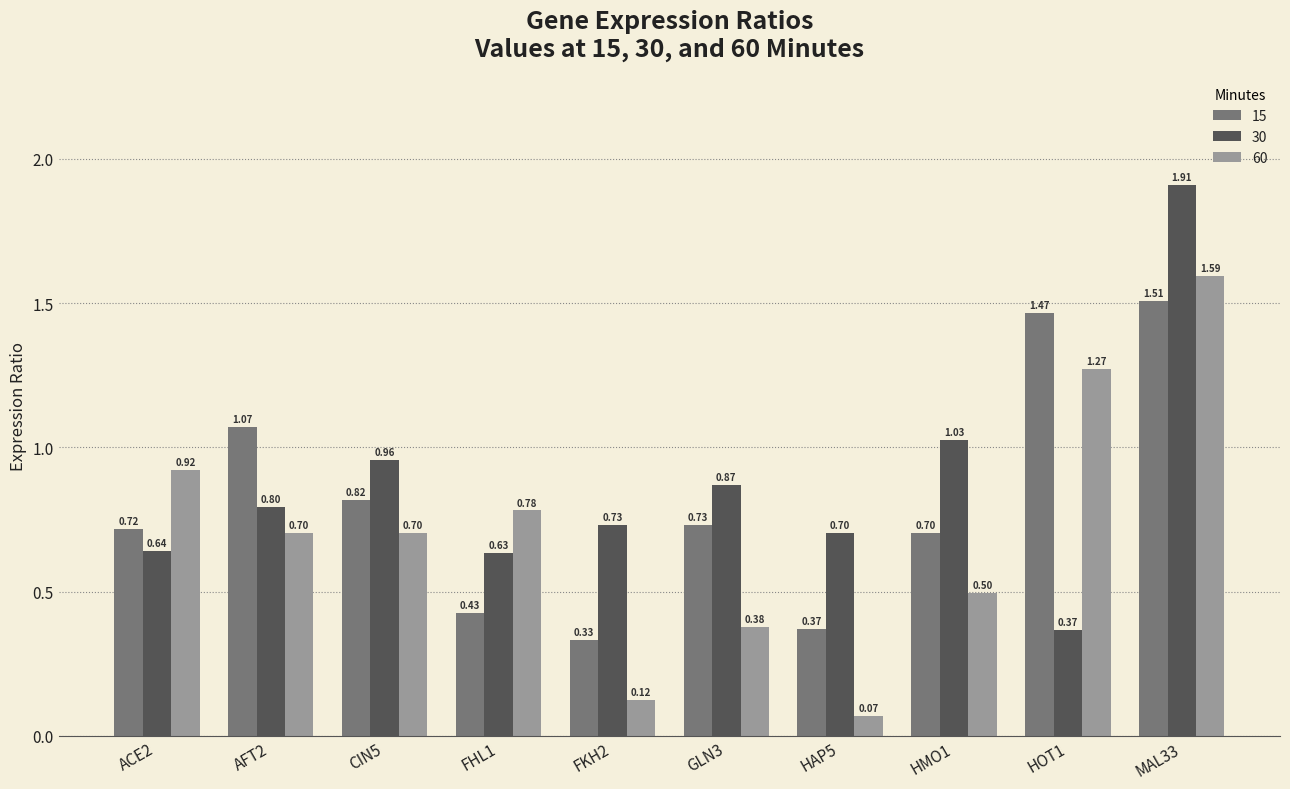

At which label is 15 closest to 0?

FKH2